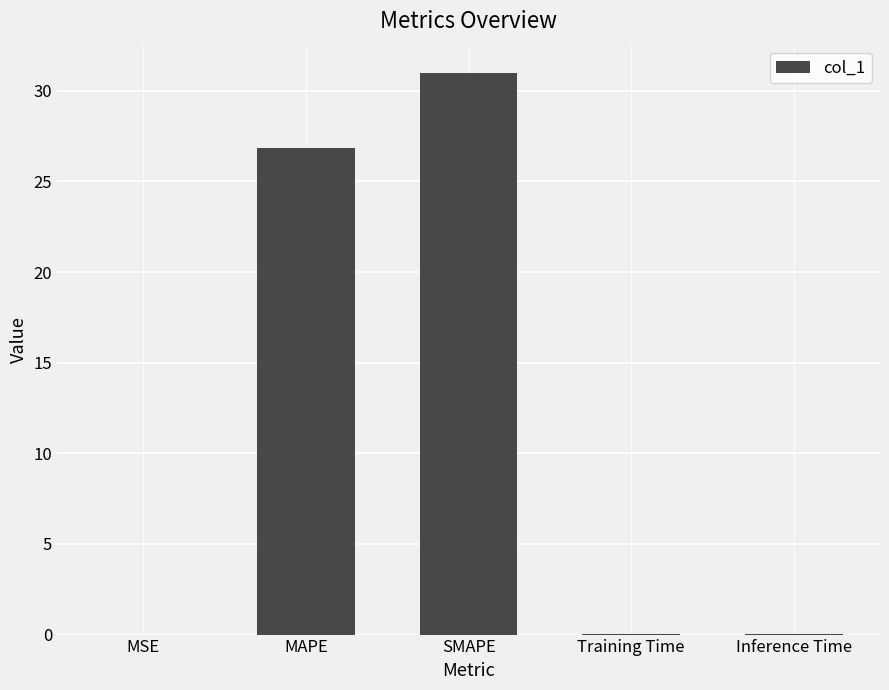

At which category does the chart reach its peak across all series?

SMAPE